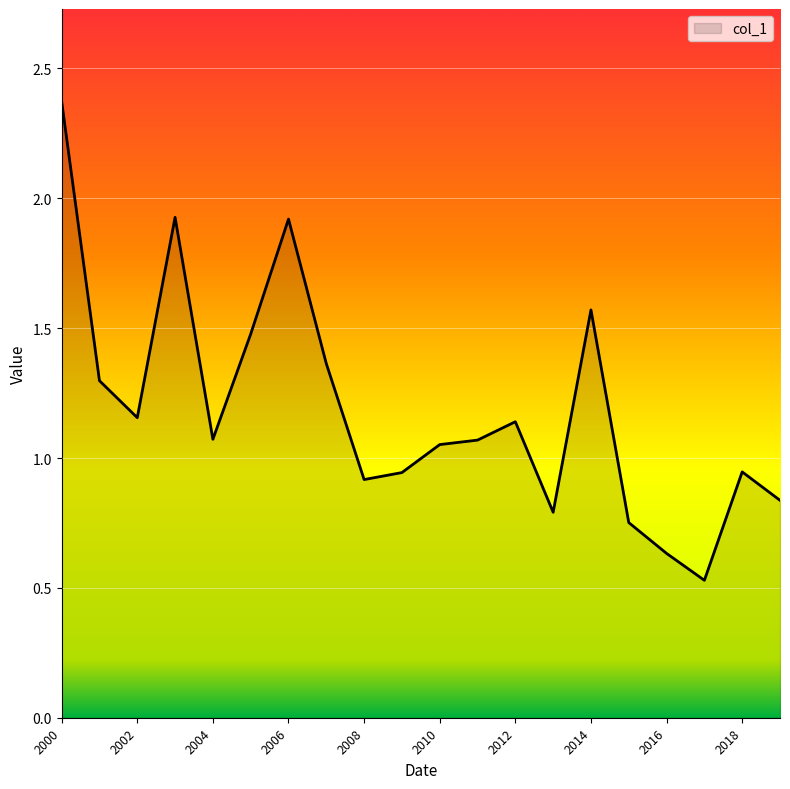

At which category does the chart reach its minimum across all series?

2017-10-15